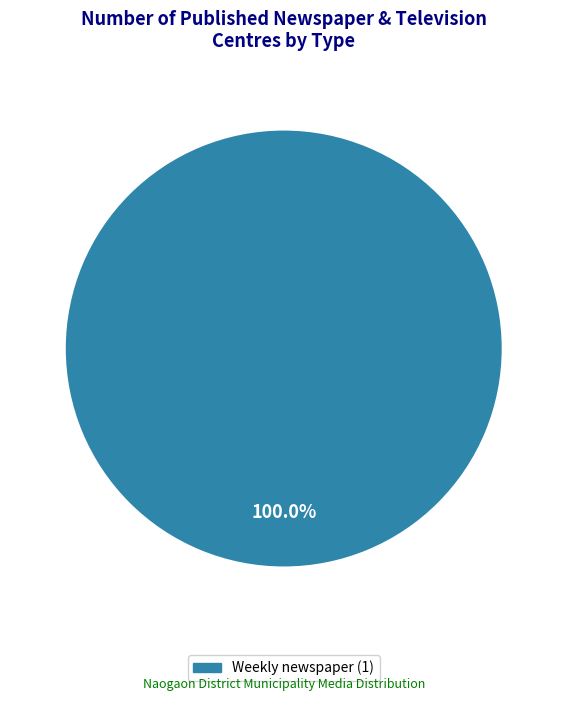

Is there a majority slice in this chart?

Yes